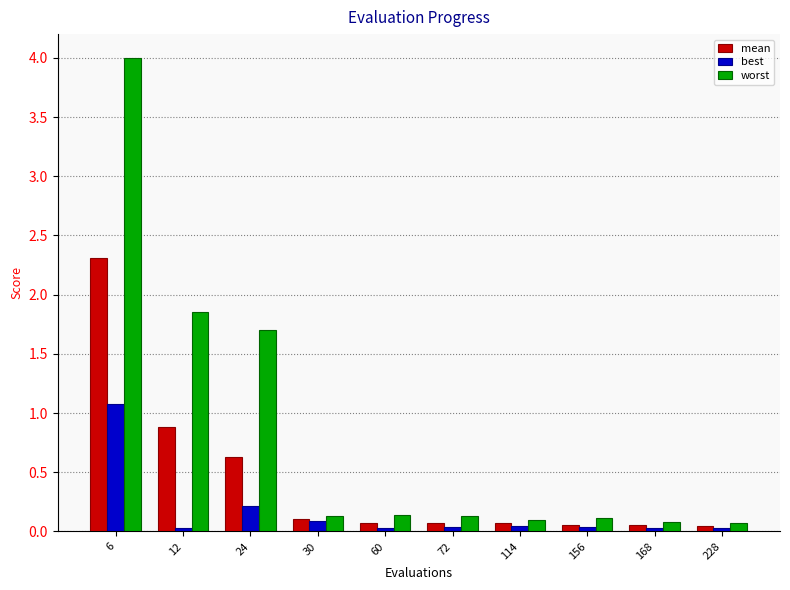

What is the value of the best bar at the 1st from the left?

1.1